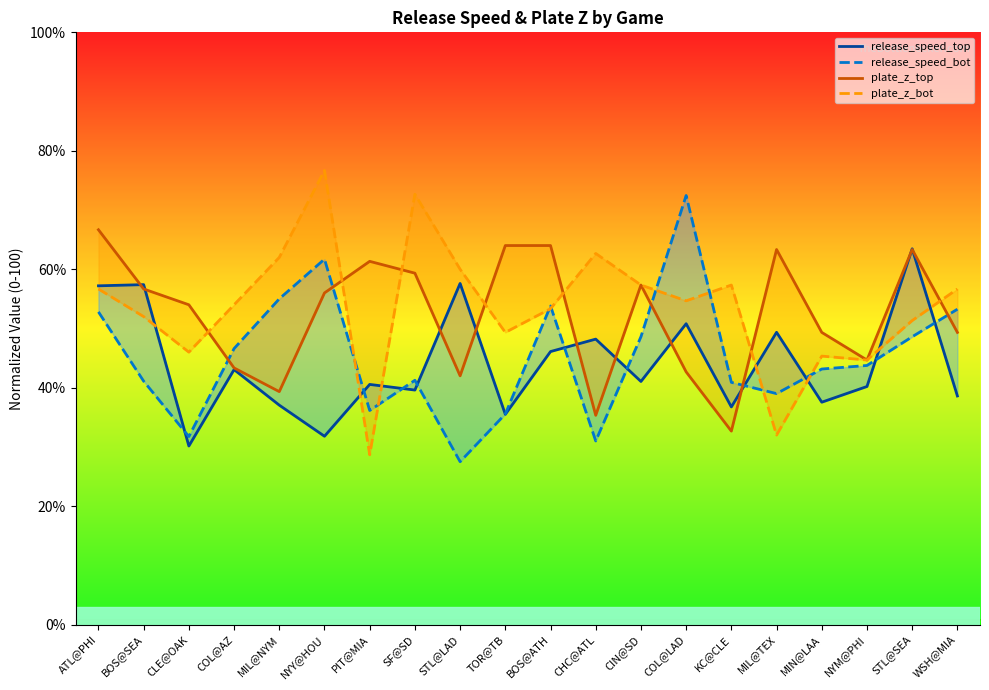

How many values in the release_speed_top series are below 41?

10